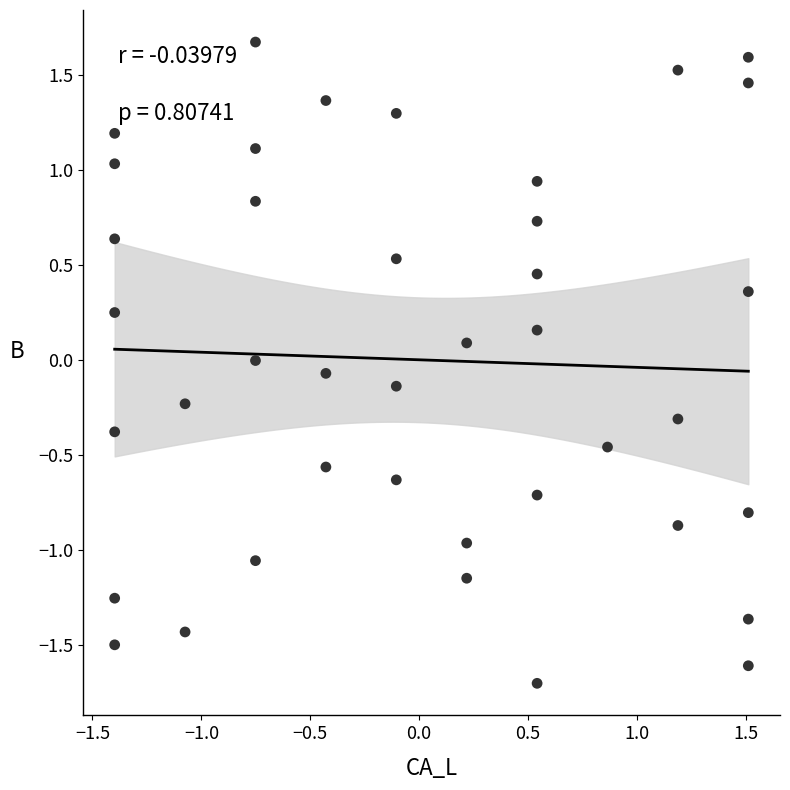

What is the range of X values (max minus min)?

2.9